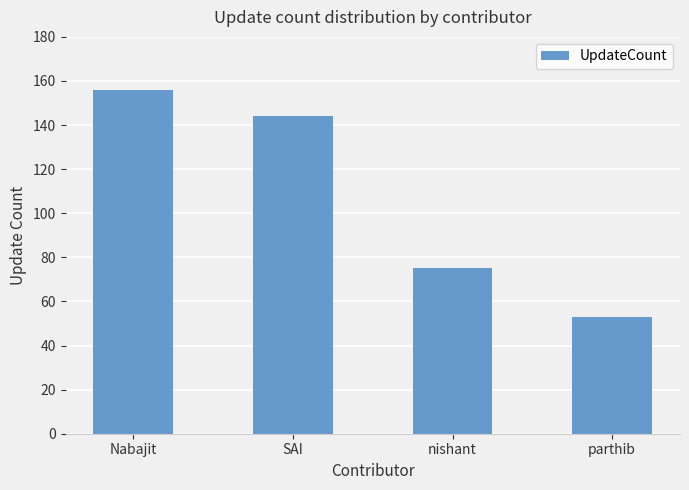

What is the ratio of the value at nishant to the value at Nabajit?

0.5